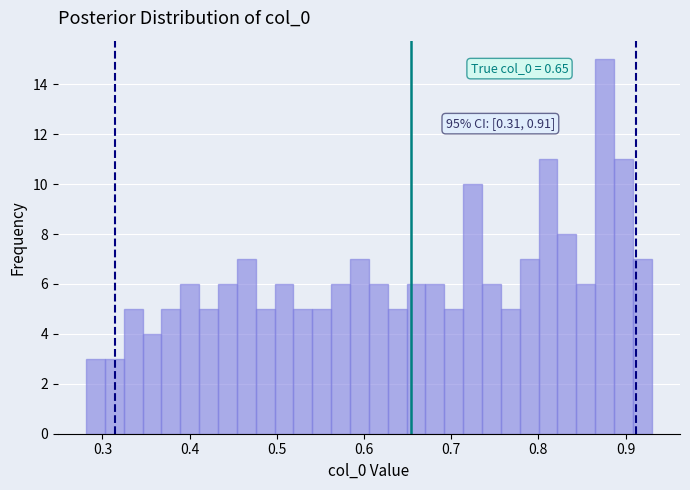

Around what value on the x-axis is the tallest bar? Give the approximate position of its centre, as read against the axis.

0.88